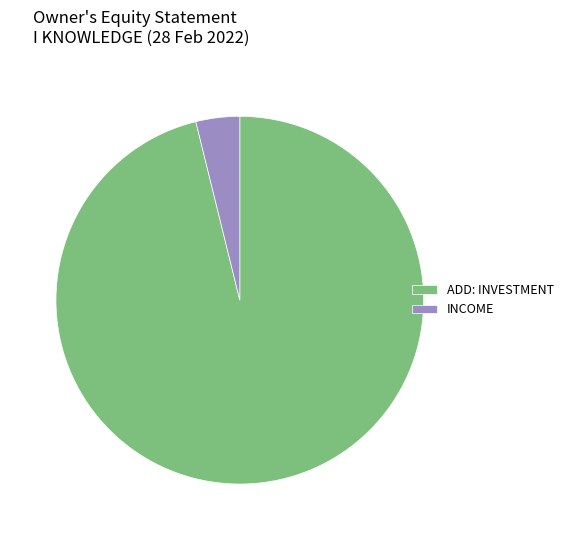

Which slice is the smallest?

INCOME